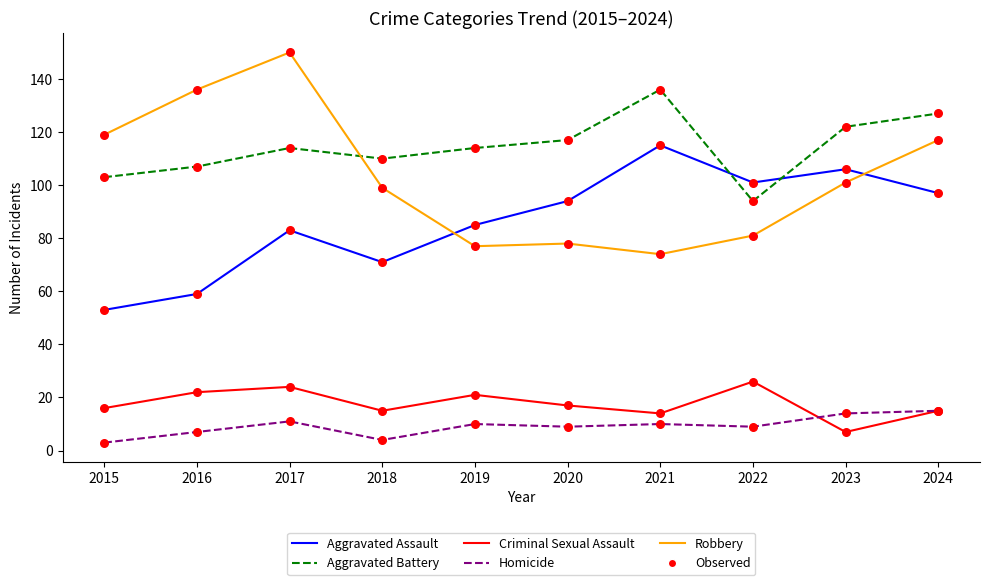

At how many categories does at least one series exceed 78?

10